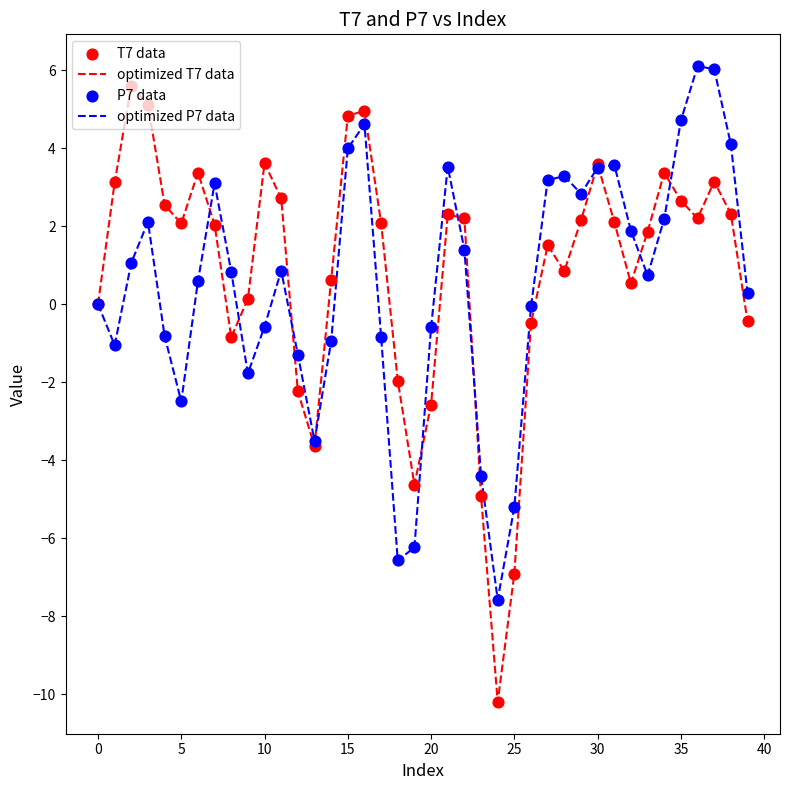

Which series has the widest spread of values?

optimized T7 data